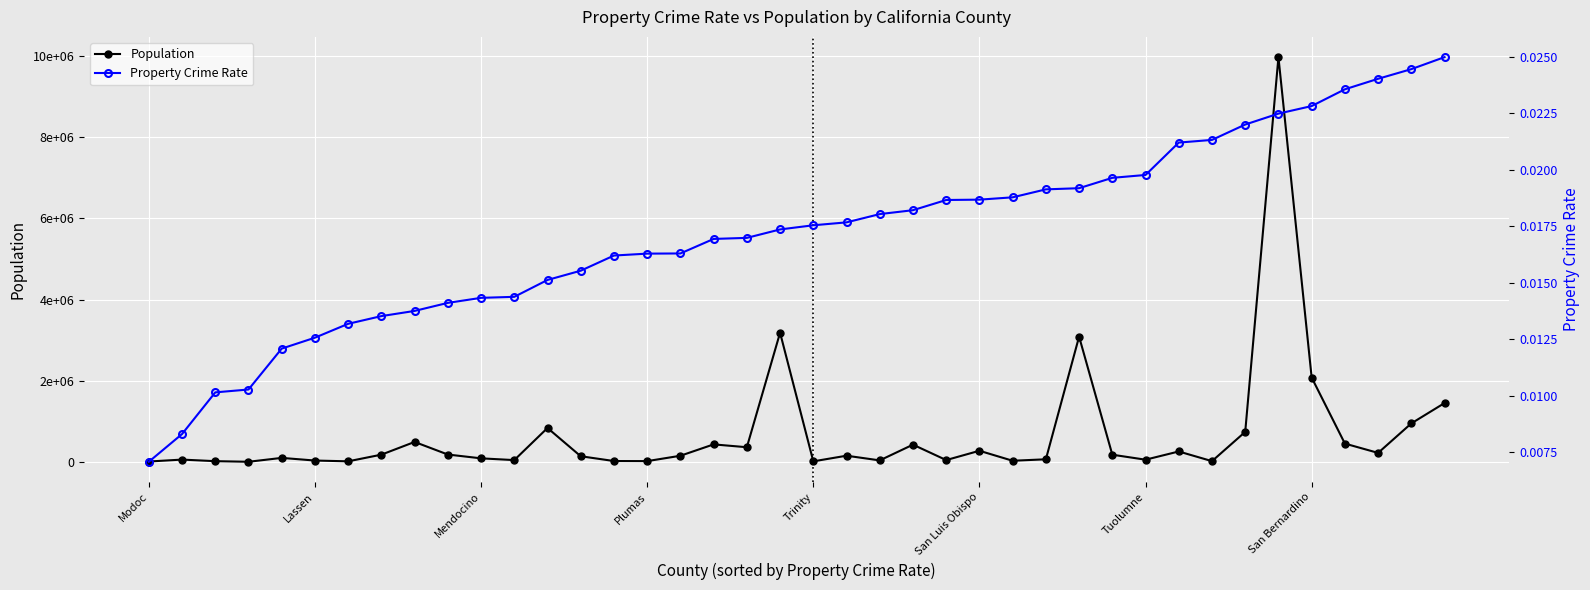

Which category has the lowest value across all series?

Modoc